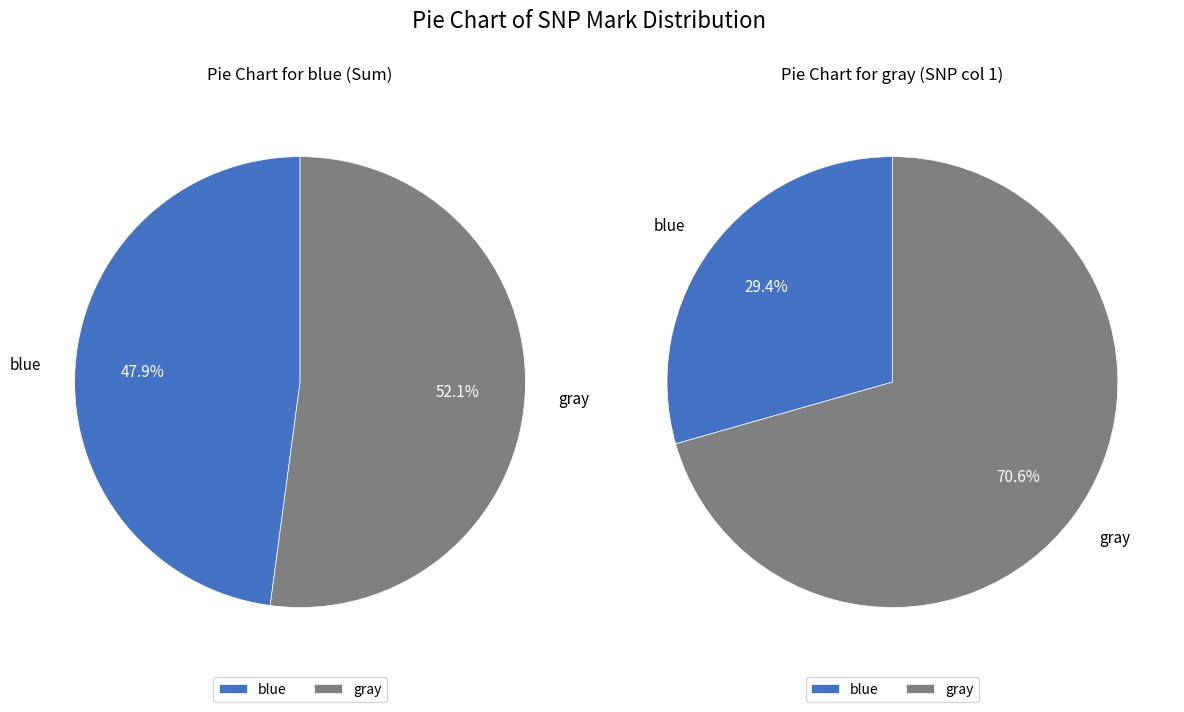

To the nearest percent, what percentage of the pie is gray?

71%